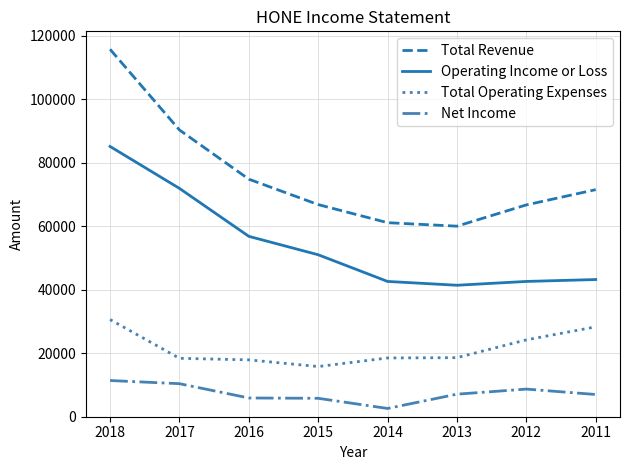

How many interior local valleys does the Operating Income or Loss series have?

1